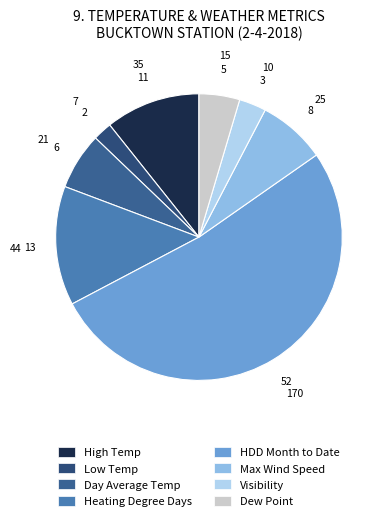

The Max Wind Speed slice represents 8% of the pie. True or false?

True